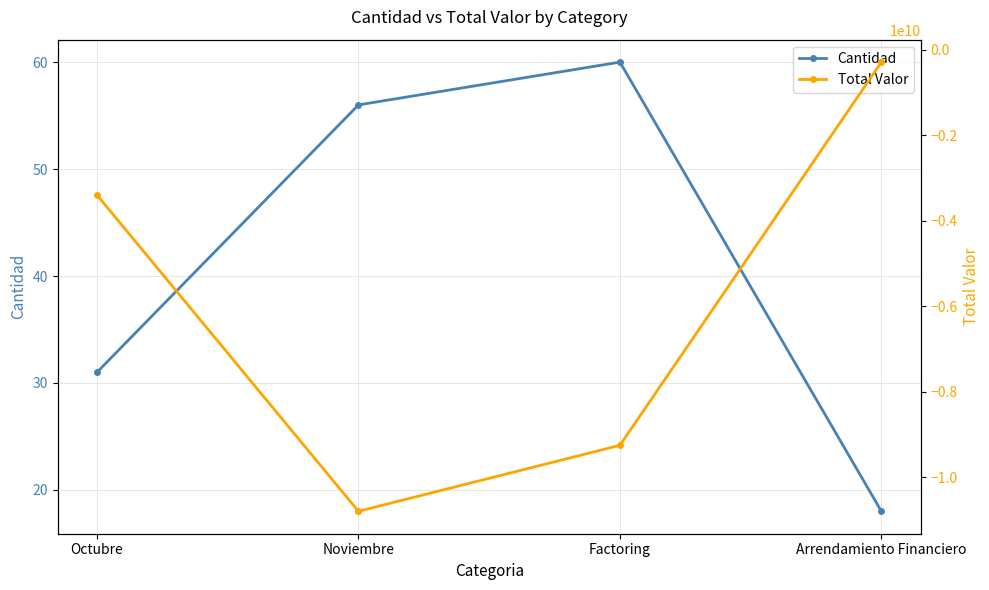

Is this an area chart (filled region under the line)?

No